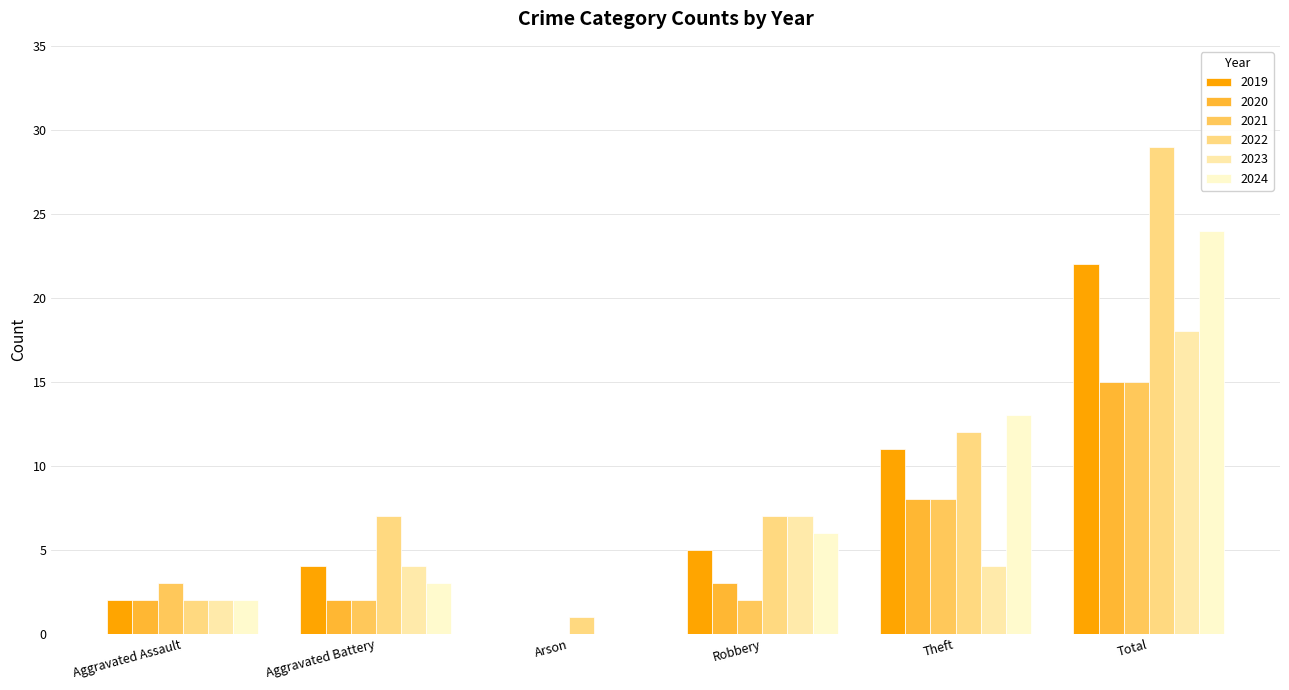

Count the number of categories in the chart.

6